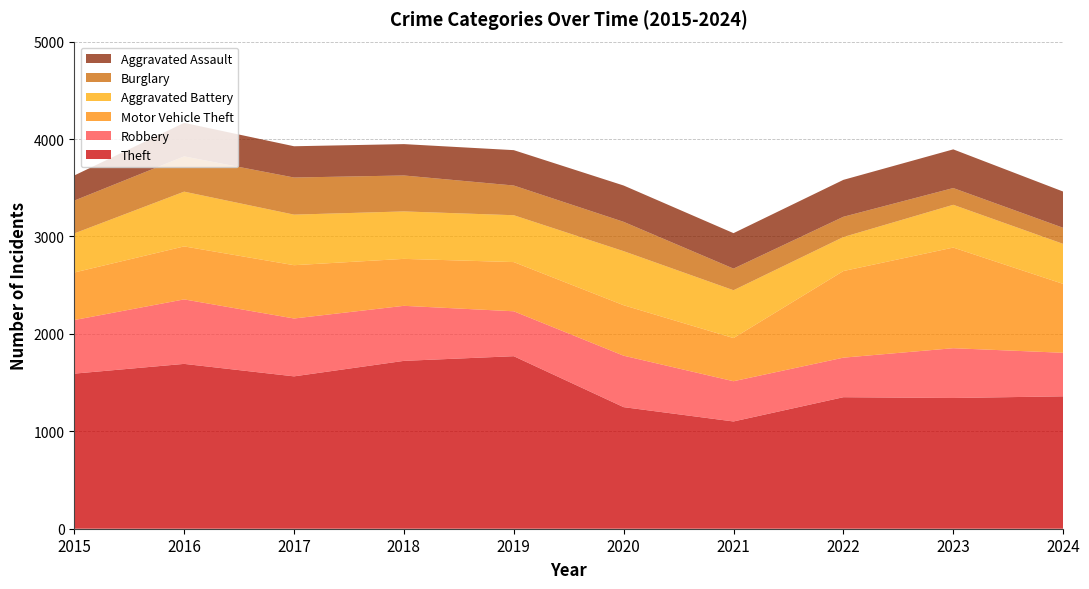

Reading left to right, list all the values displayed in this chart.

Theft: 1592	1692	1564	1723	1771	1248	1101	1350	1342	1359
Robbery: 550	662	594	565	461	528	413	406	511	447
Motor Vehicle Theft: 488	544	547	482	505	518	443	889	1033	707
Aggravated Battery: 401	562	519	487	481	555	491	349	439	411
Burglary: 337	362	381	369	305	301	222	208	172	165
Aggravated Assault: 258	344	321	322	363	373	364	379	397	372